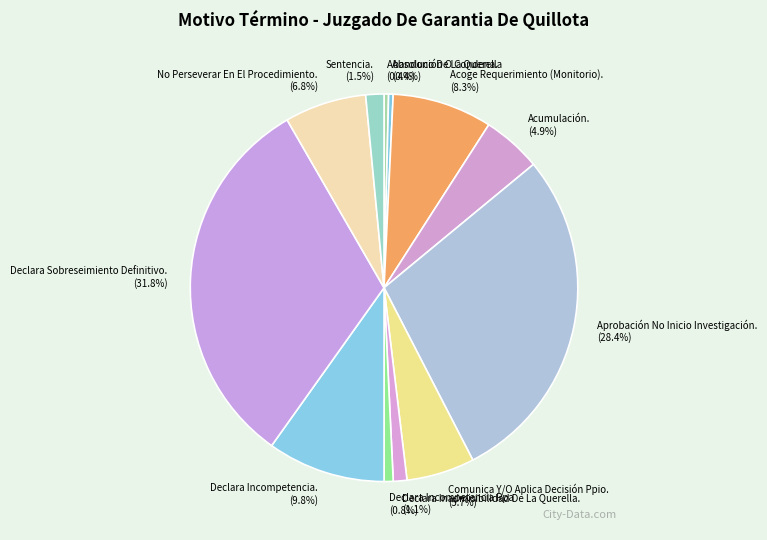

To the nearest percent, what is the average slice percentage?

8%